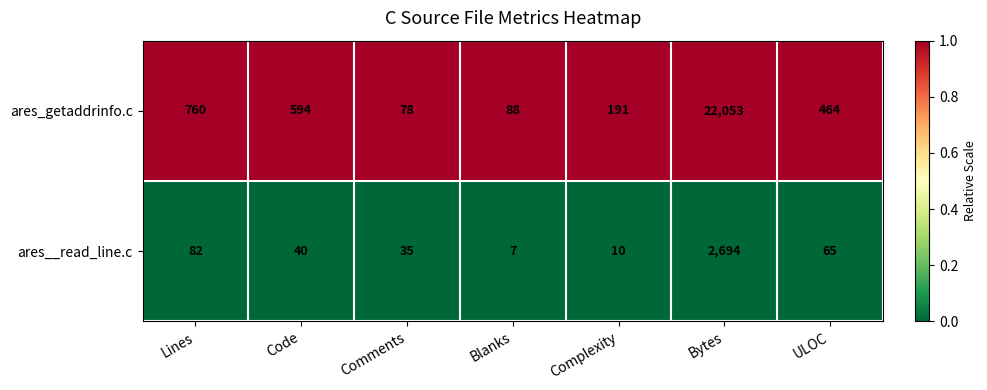

At which category is the sum across all series the highest?

Bytes